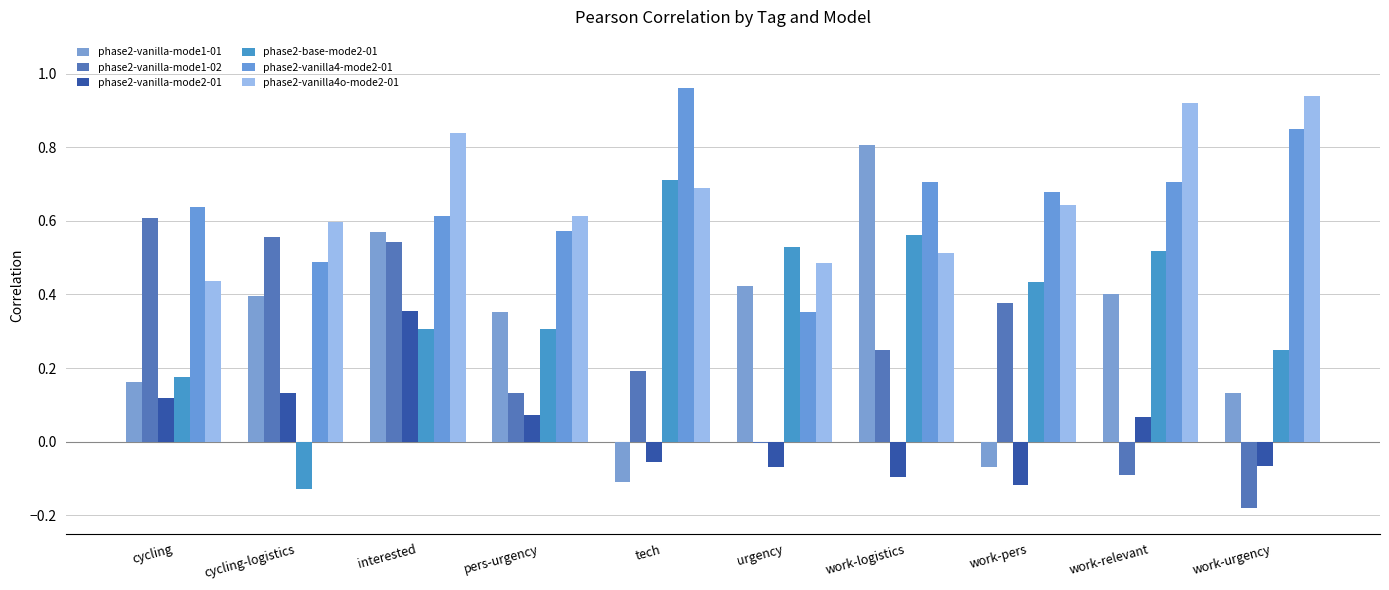

What is the difference between the second highest and second lowest values in the phase2-vanilla-mode1-02 series?

0.6